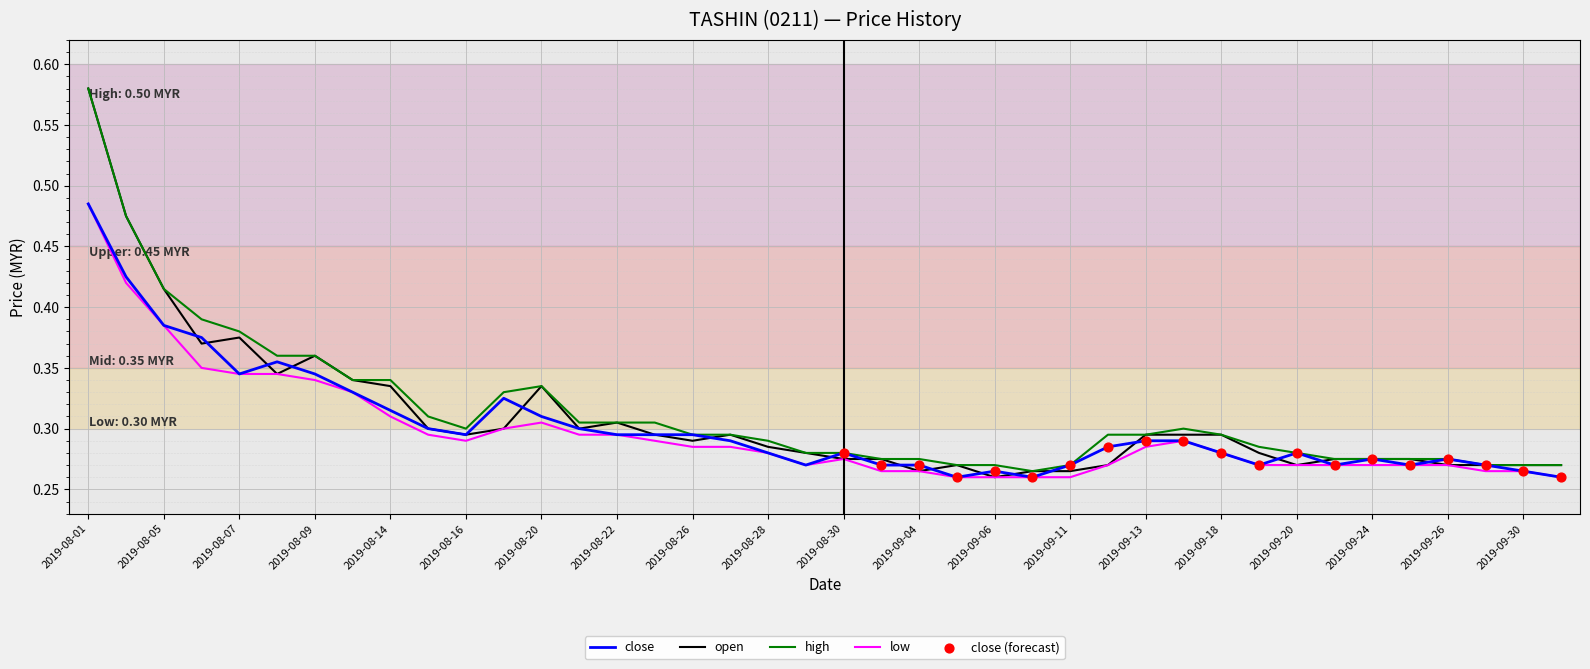

Which series has the largest total across all categories?

high